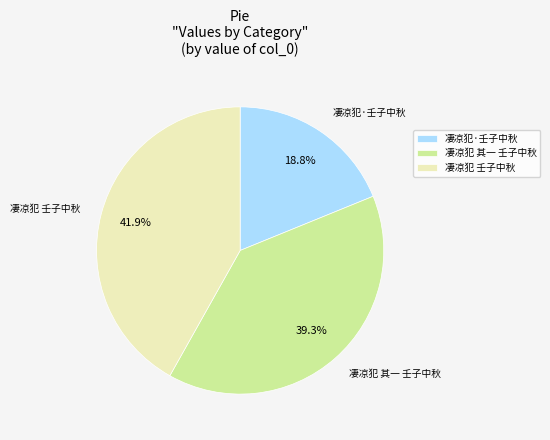

Combined, do 凄凉犯·壬子中秋 and 凄凉犯 壬子中秋 account for over 50%?

Yes